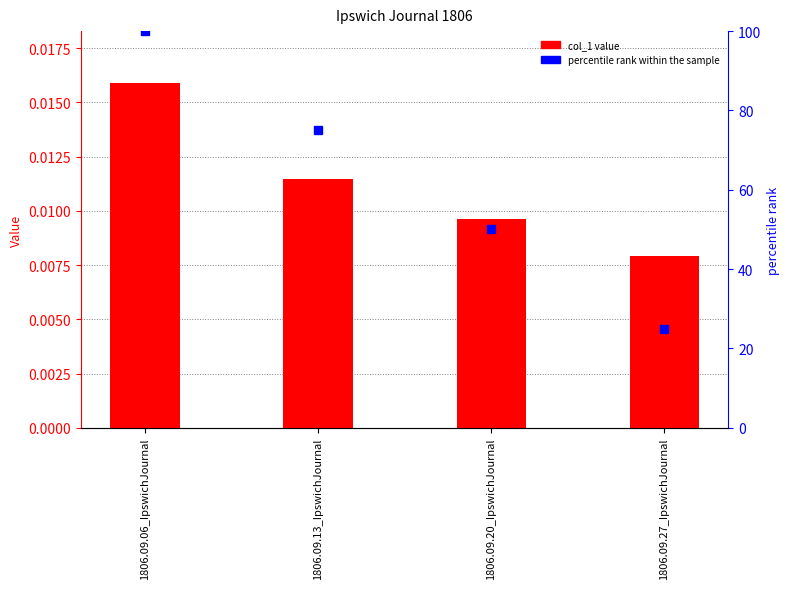

At which label is the value closest to 0?

1806.09.27_IpswichJournal